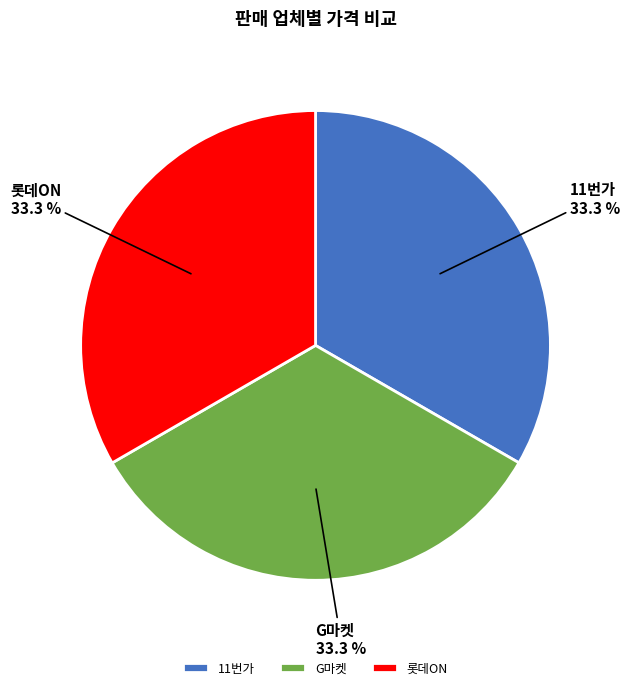

The G마켓 slice represents 33% of the pie. True or false?

True